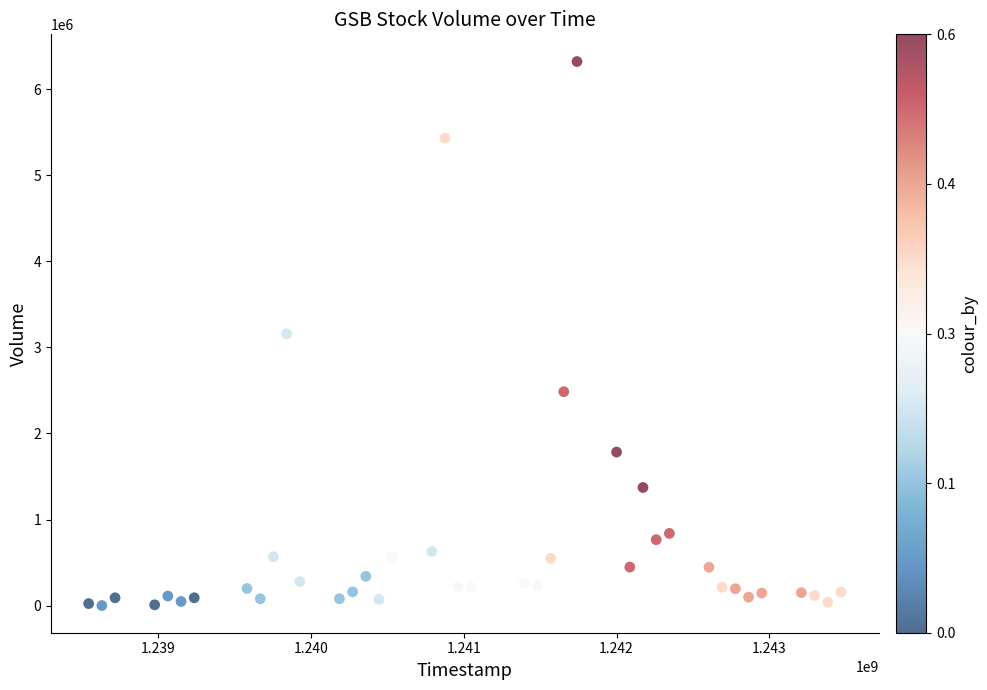

What is the range of Y values (max minus min)?

6322760